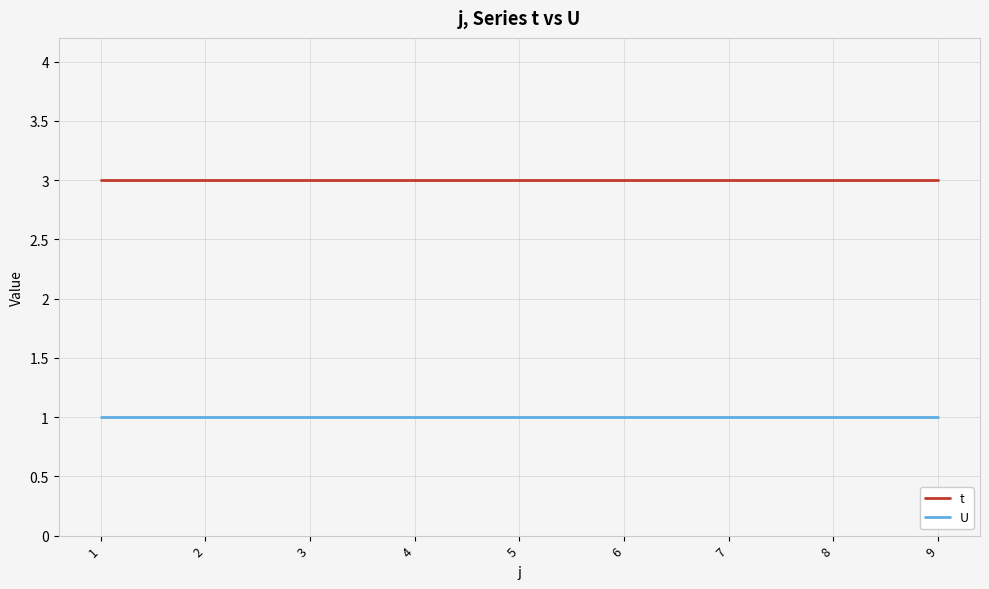

Is it true that U equals 1 at 6?

True